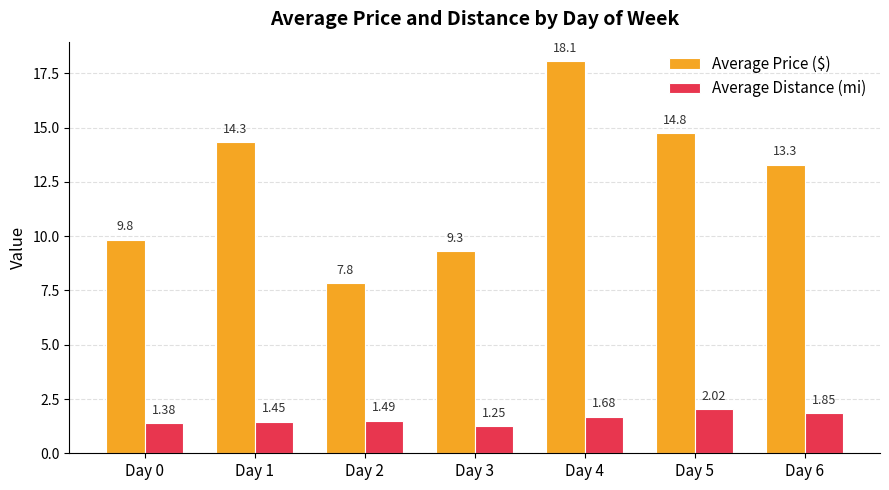

What is the sum of all Average Price ($) values?

87.4